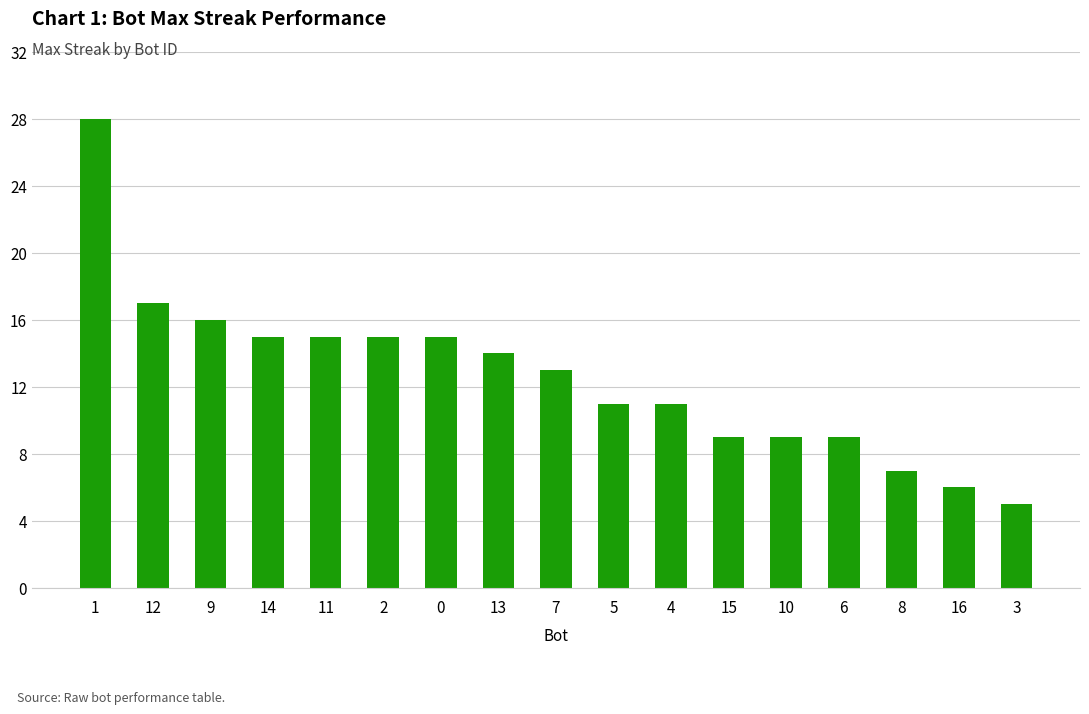

Is it true that the value at 4 is 11?

True